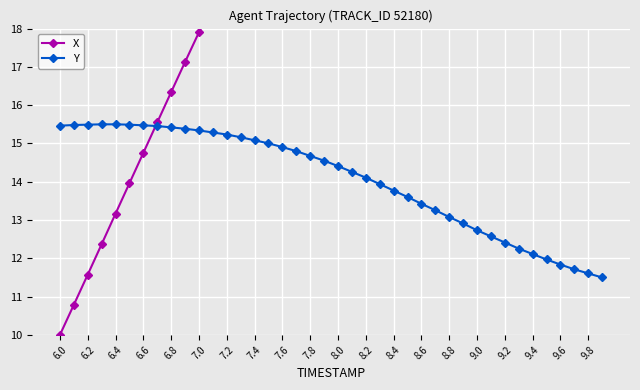

The value of Y at 7.6 is 14.9. True or false?

True